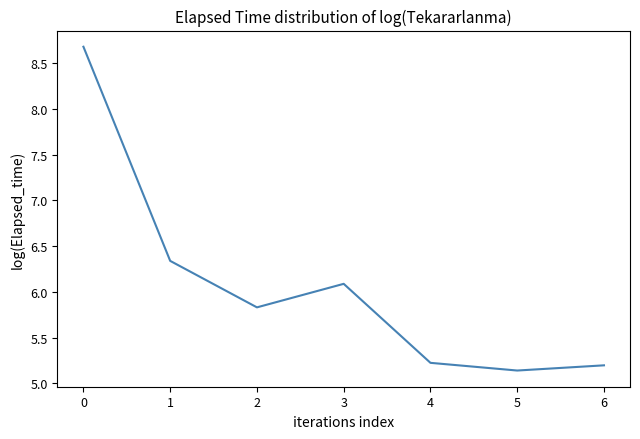

True or false: the data shows 6.1 at 3.

True